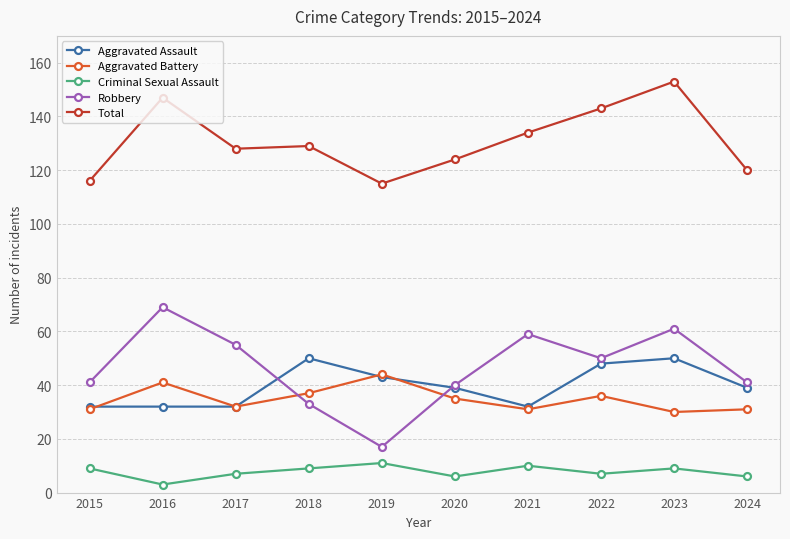

At which label does Aggravated Battery reach its peak?

2019